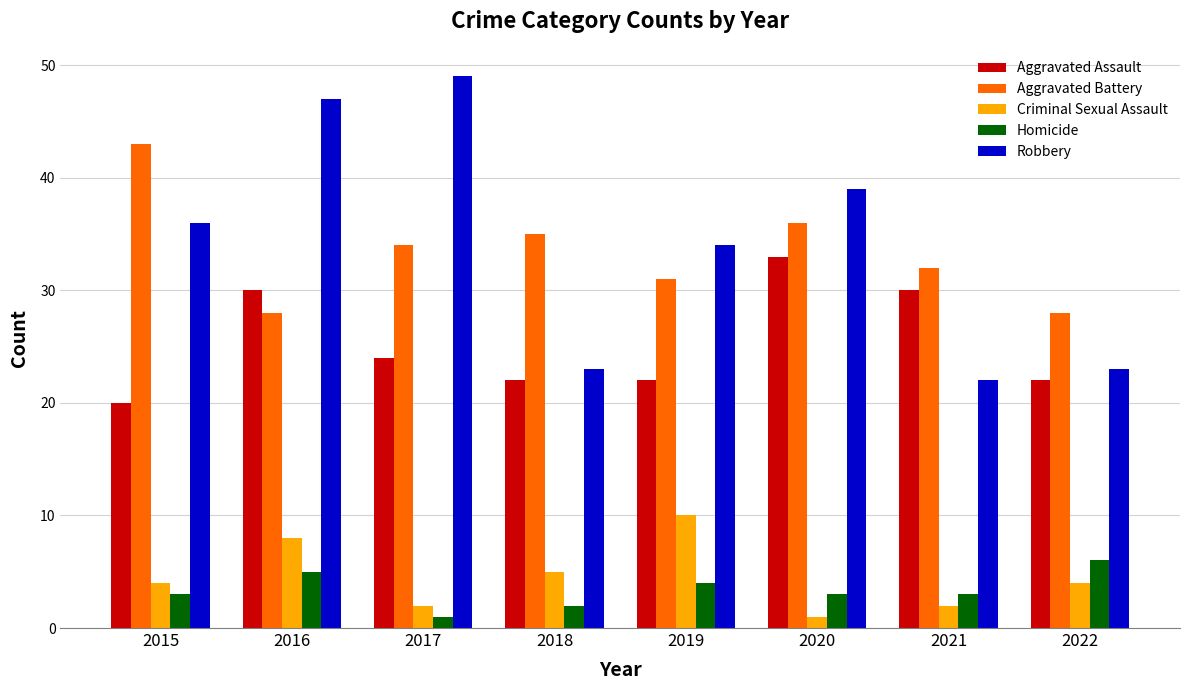

True or false: Aggravated Battery has a value of 53 at 2018.

False